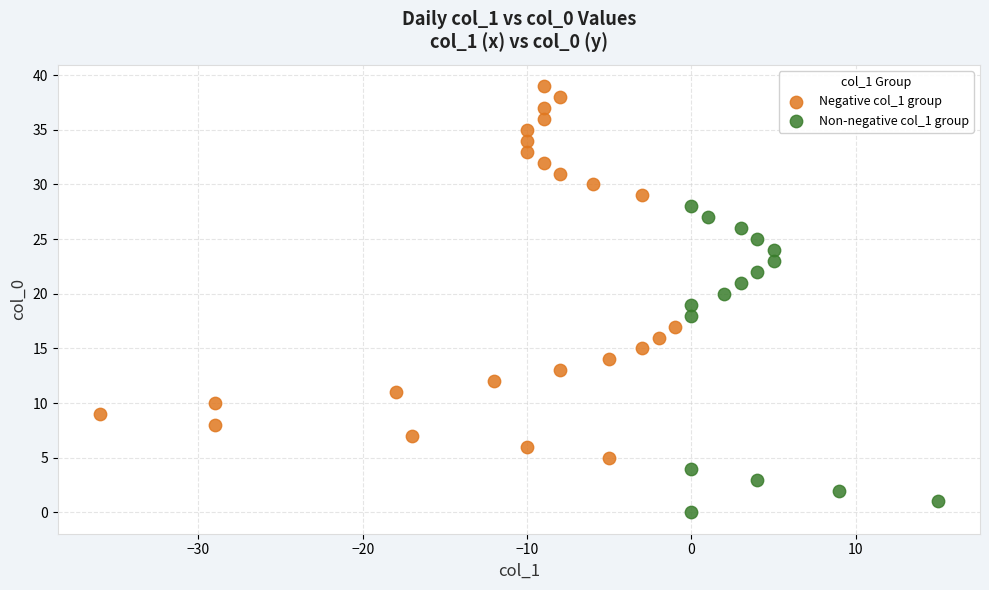

Which series has the largest Y range (max minus min)?

Negative col_1 group